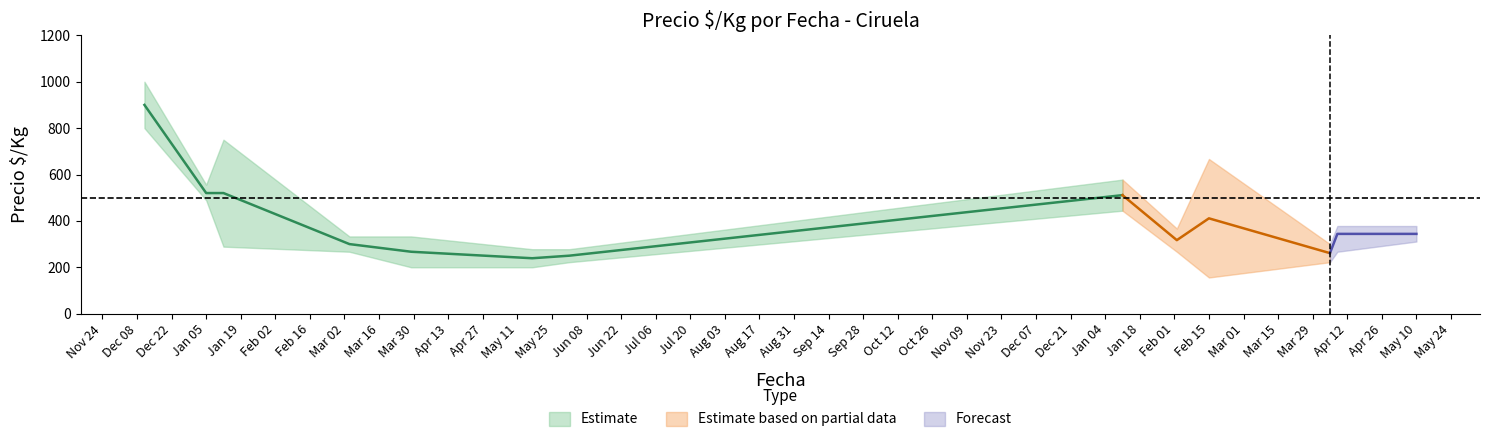

At which category does the chart reach its minimum across all series?

14